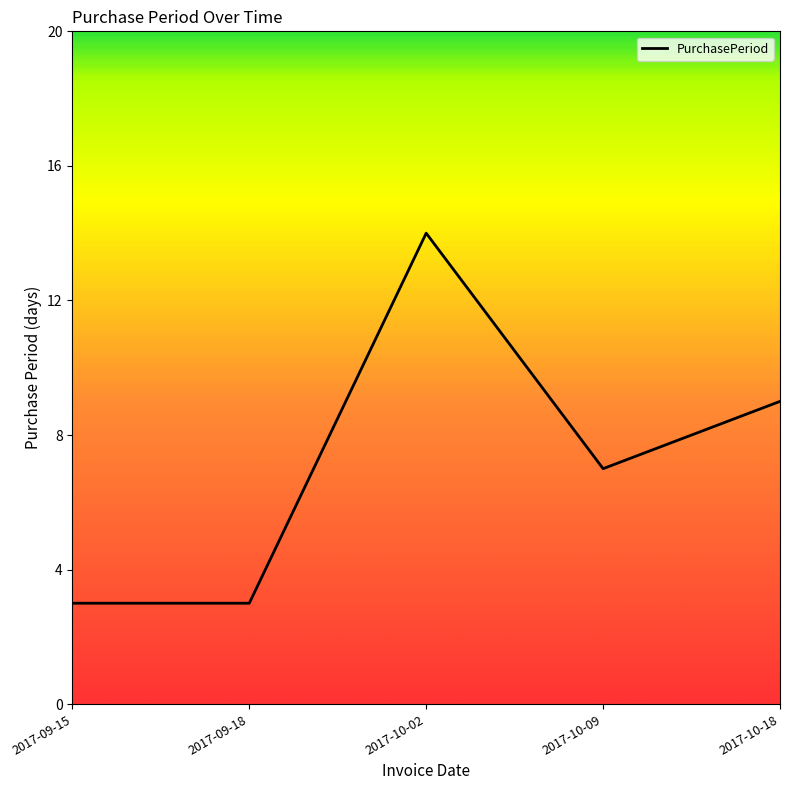

What is the difference between the maximum and second lowest values?

11